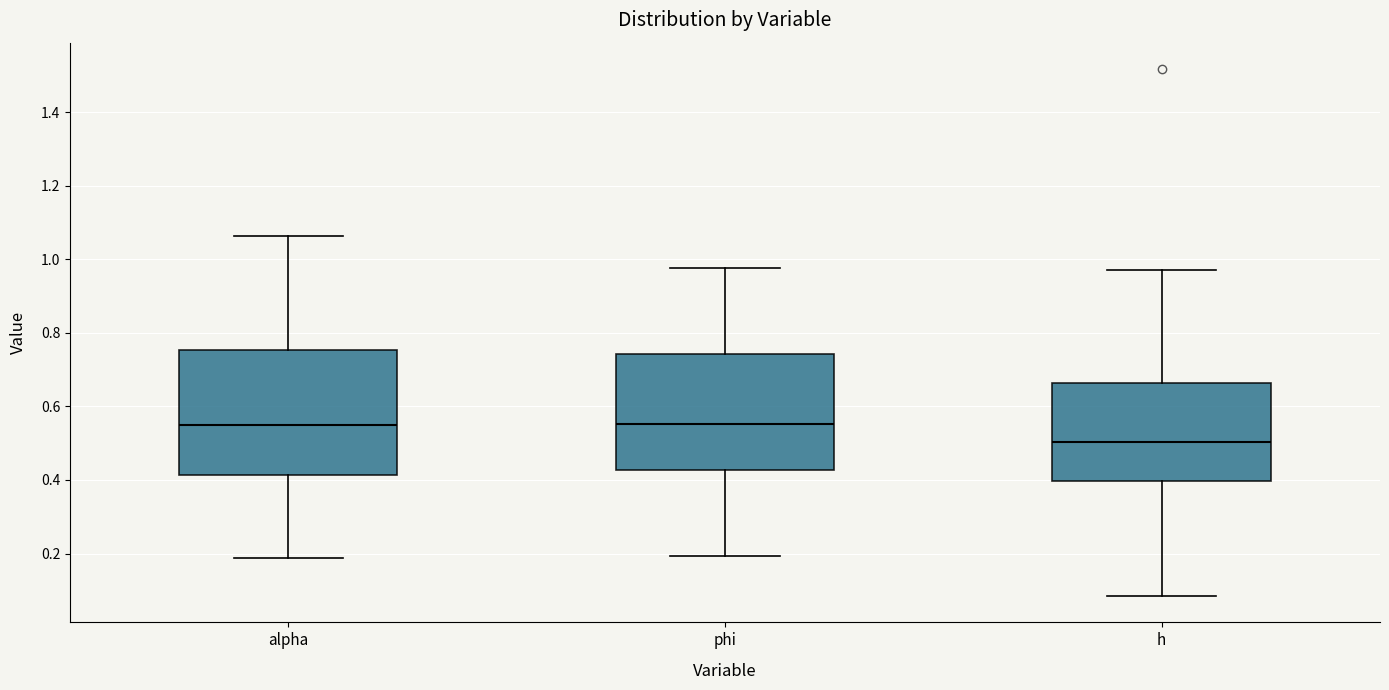

Reading left to right, transcribe this box plot: for each box, give where its median line is, the range the box spans, and where its two whiskers end, as read against the y-axis. The values are not printed on the chart, so give them approximately, as read against the axis.

alpha: median 0.56, box 0.42 to 0.76, whiskers 0.18 to 1.06
phi: median 0.56, box 0.42 to 0.74, whiskers 0.20 to 0.98
h: median 0.50, box 0.40 to 0.66, whiskers 0.08 to 0.98